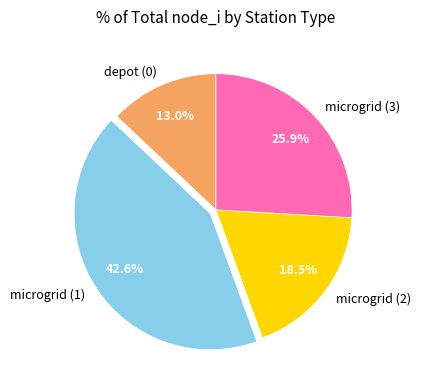

To the nearest percent, what is the average slice percentage?

25%